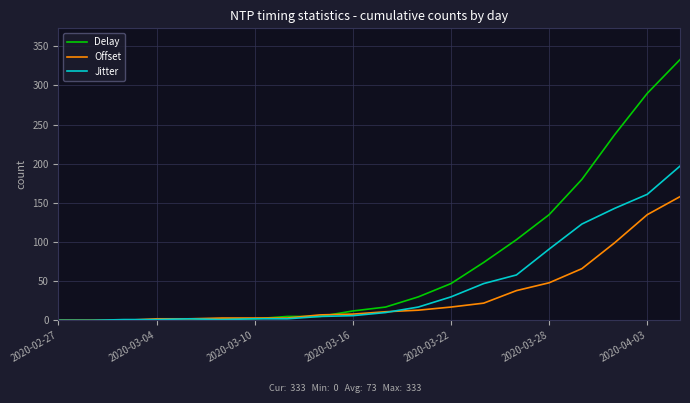

How many lines are shown in the chart?

3